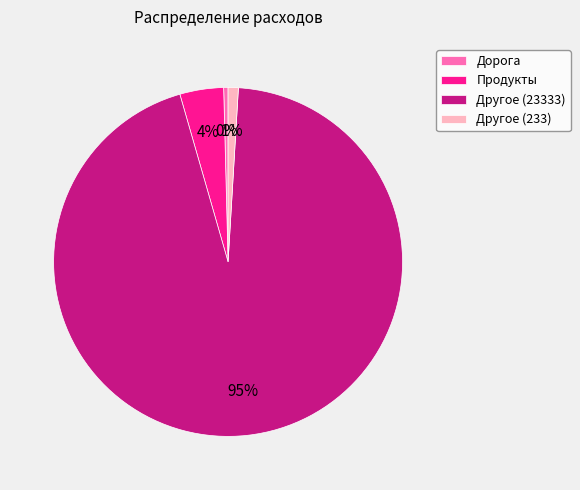

To the nearest percent, what is the combined percentage of Другое (233) and Продукты?

5%